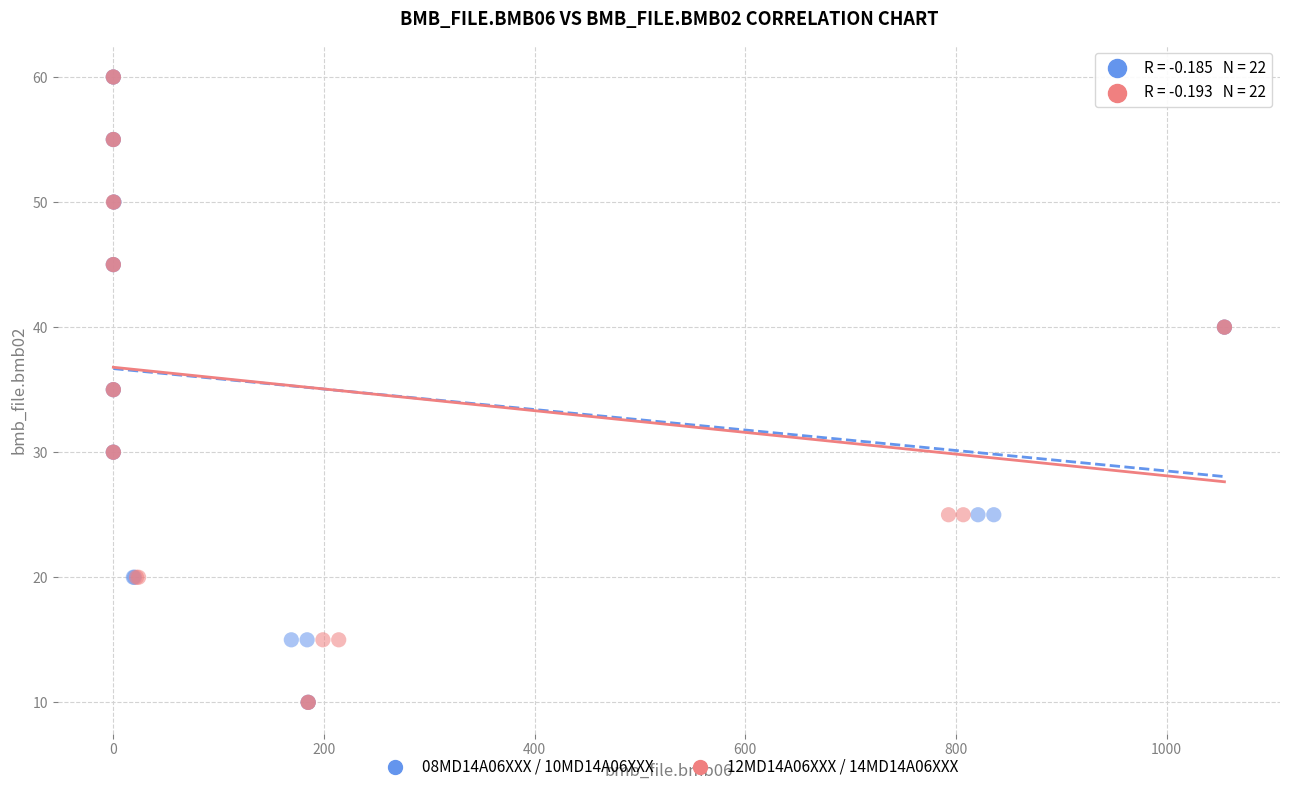

What are all the series names shown in the legend?

08MD14A06XXX / 10MD14A06XXX, 12MD14A06XXX / 14MD14A06XXX